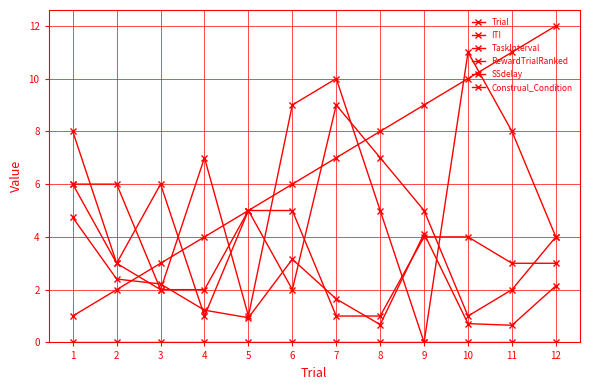

How many series are shown in this chart?

6